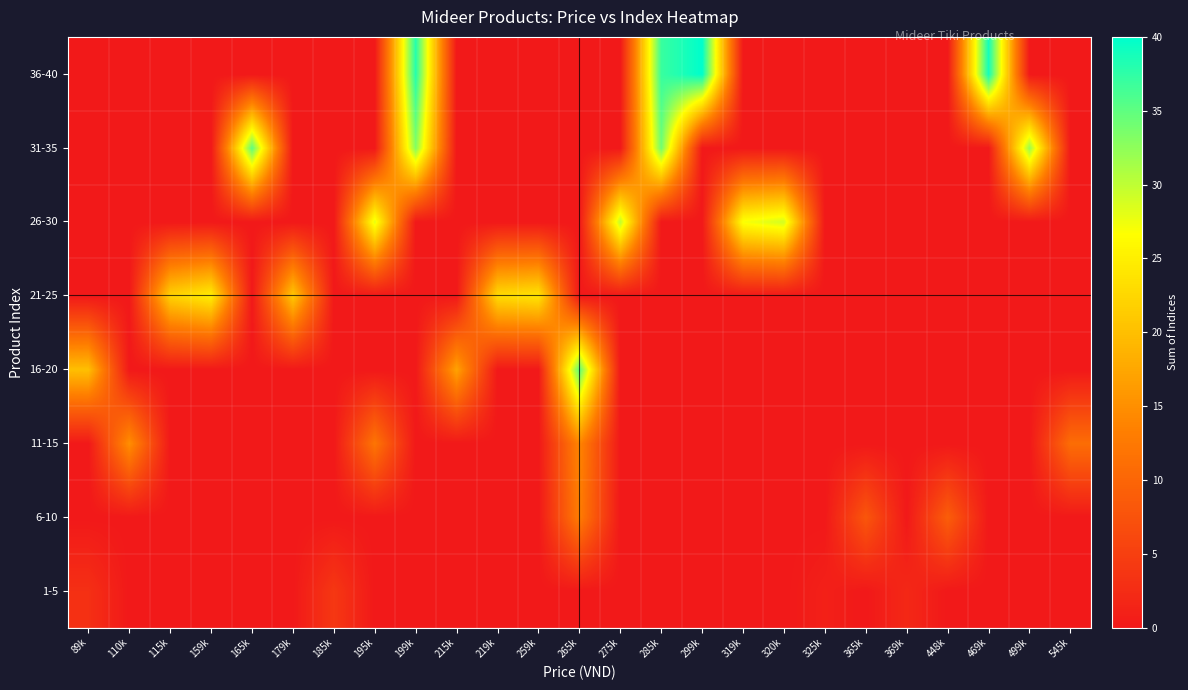

Count the number of categories in the chart.

25